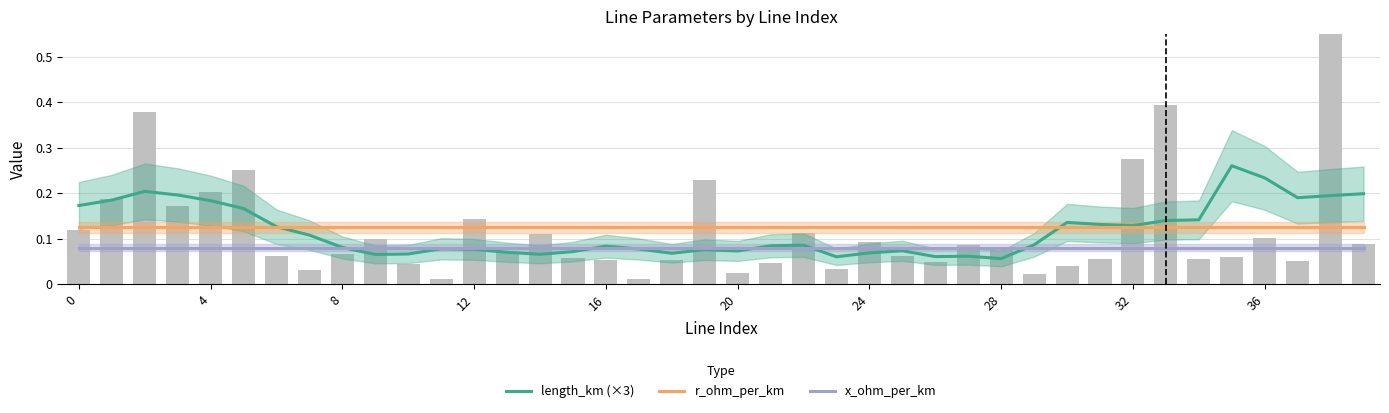

The value of length_km (×3) at 16 is 0.1. True or false?

False